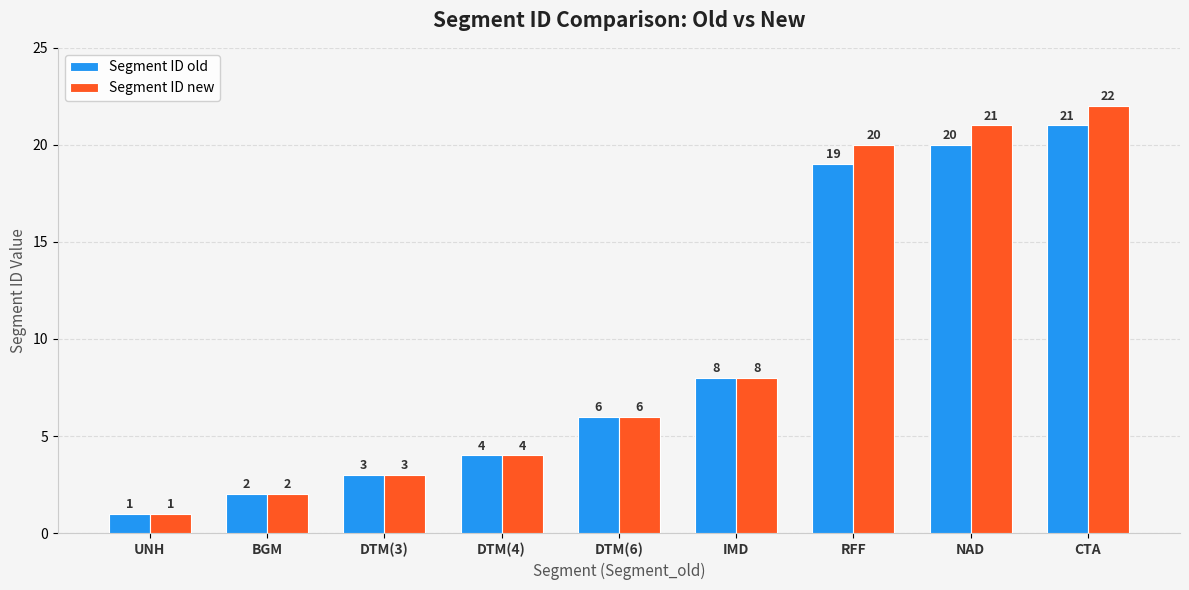

Read the Segment ID old value at IMD, to the nearest 10.

10